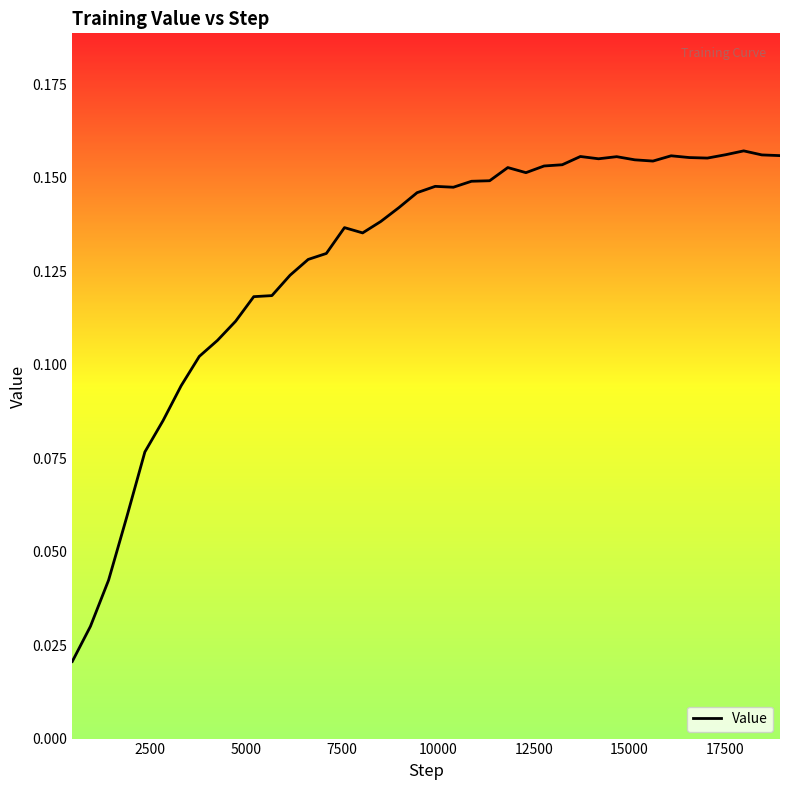

True or false: there are more than 0 points higher than both neighbors.

True